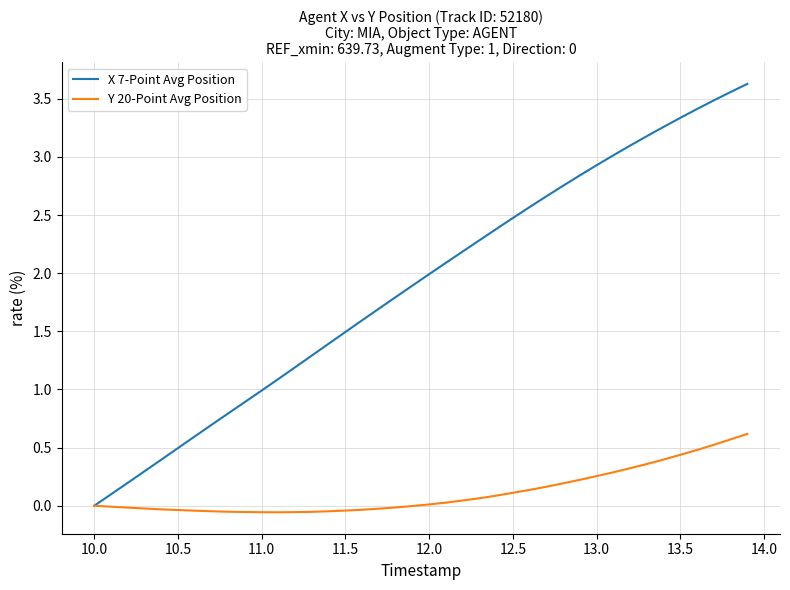

What is the maximum value for Y 20-Point Avg Position?

0.6